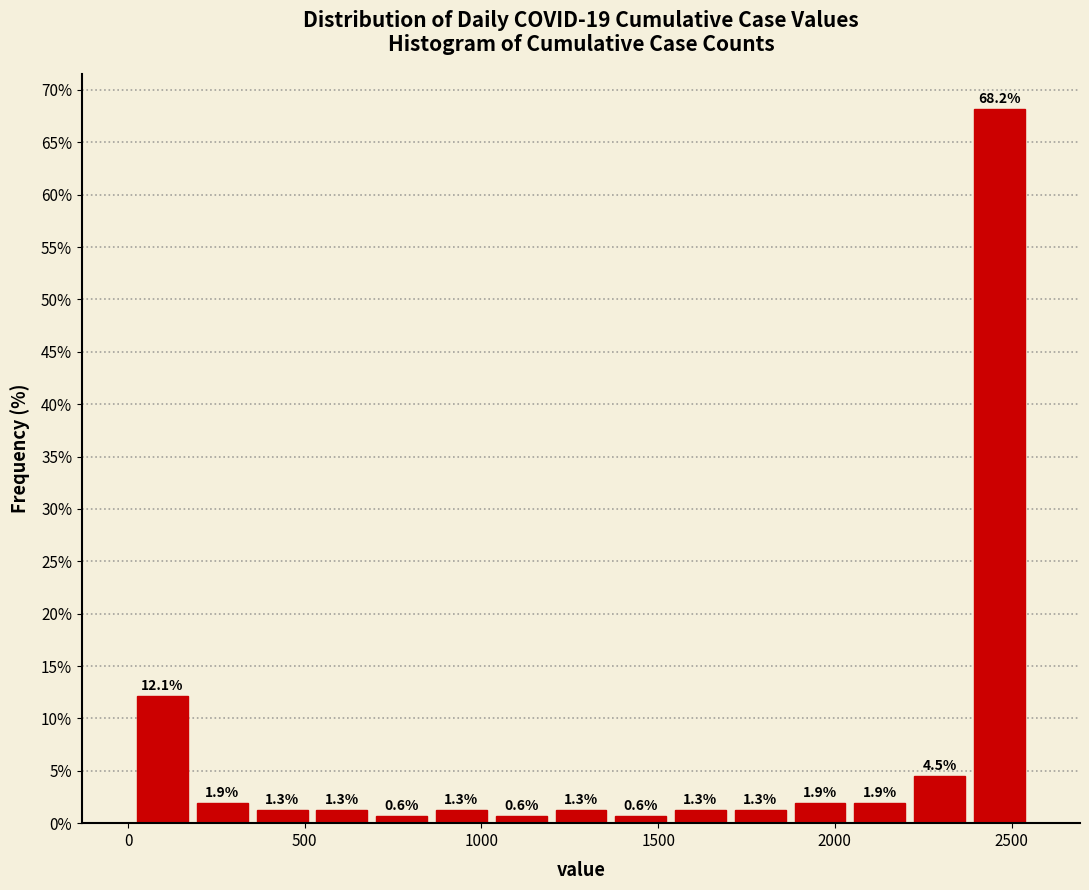

Read against the x-axis, roughly where is the centre of the tallest bar?

2450